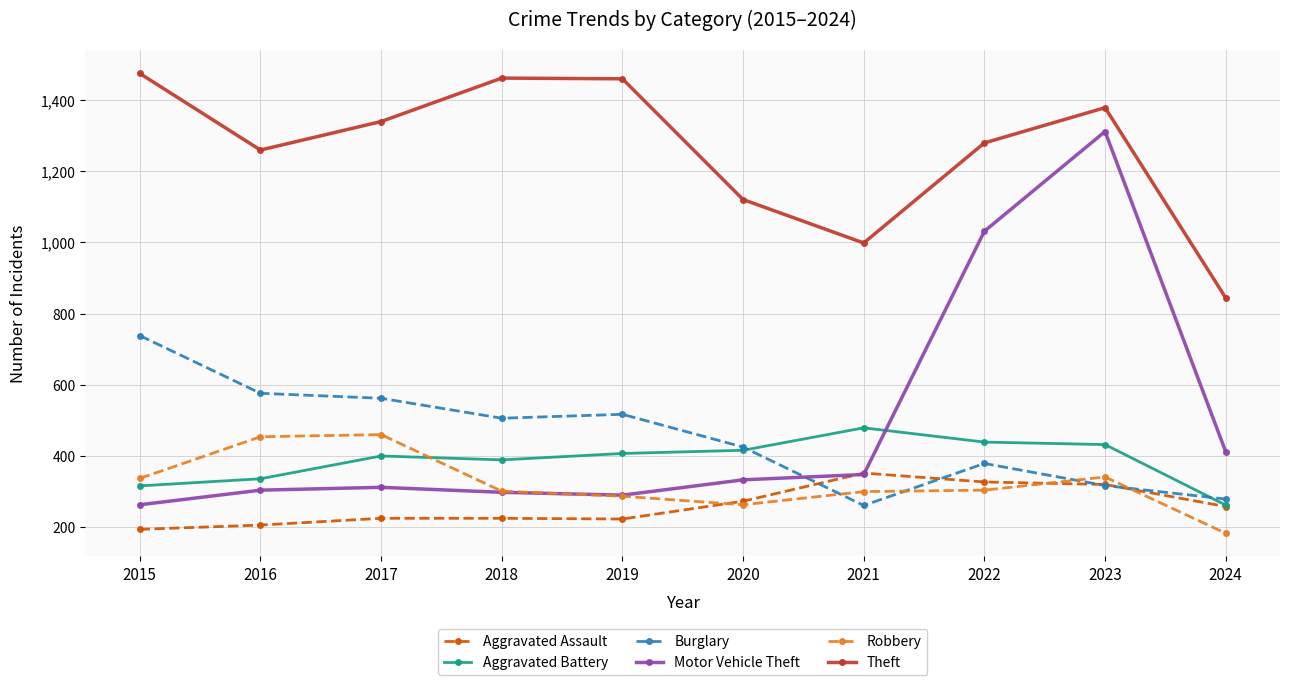

Which series changed the most between 2016 and 2021?

Burglary